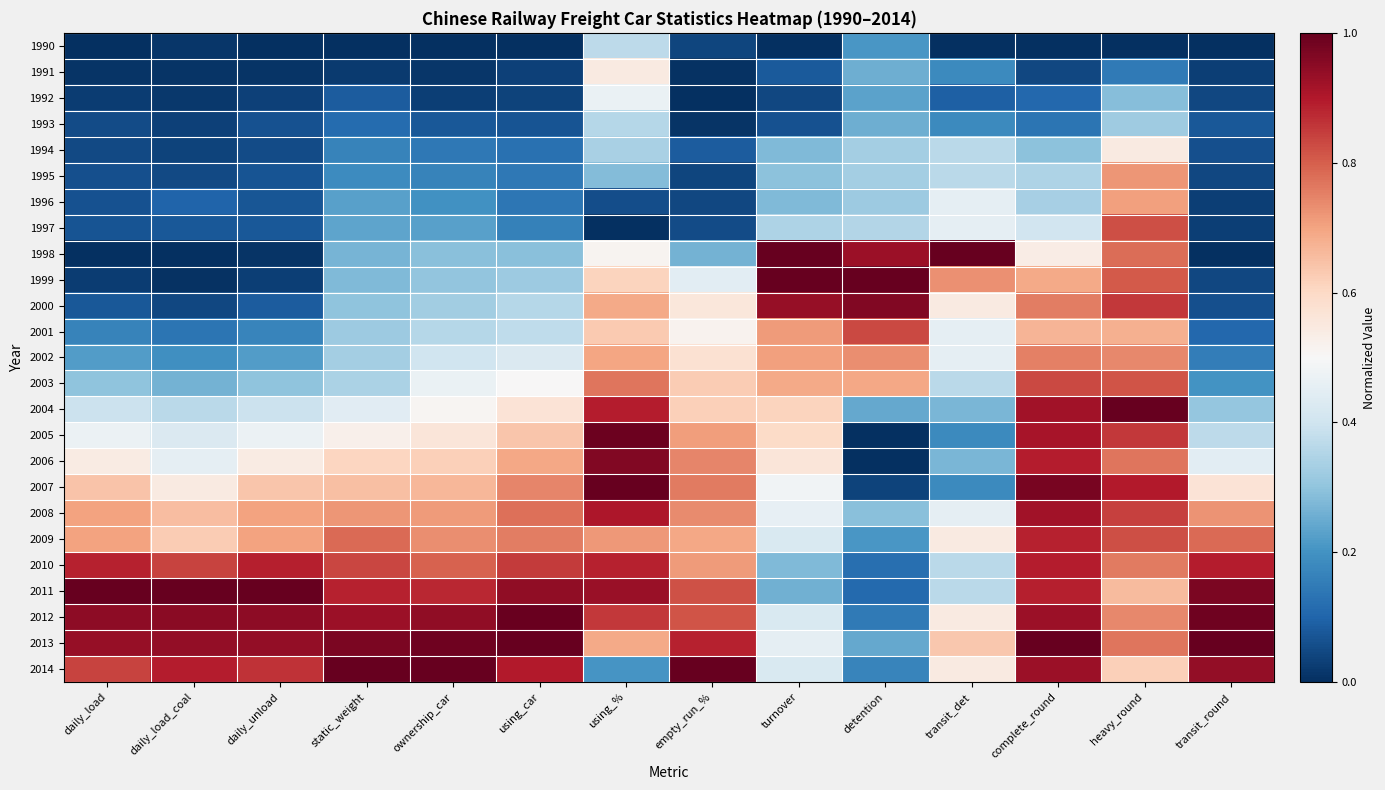

Between daily_load and using_%, which is larger?

using_%